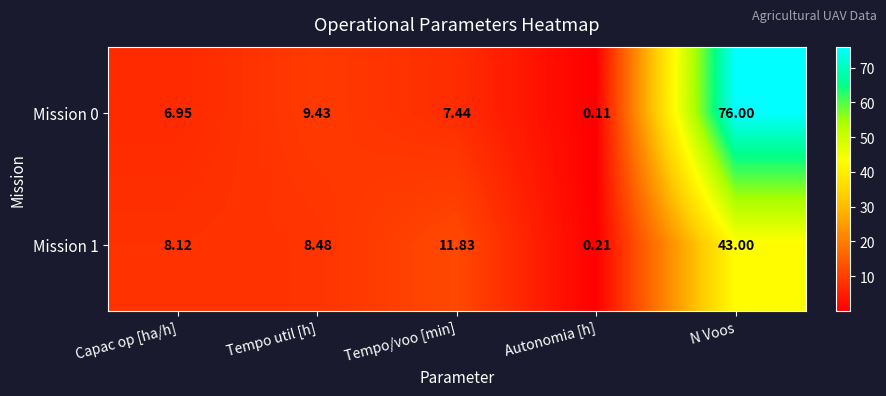

What is the spread (max minus min) of values at N Voos?

33.0